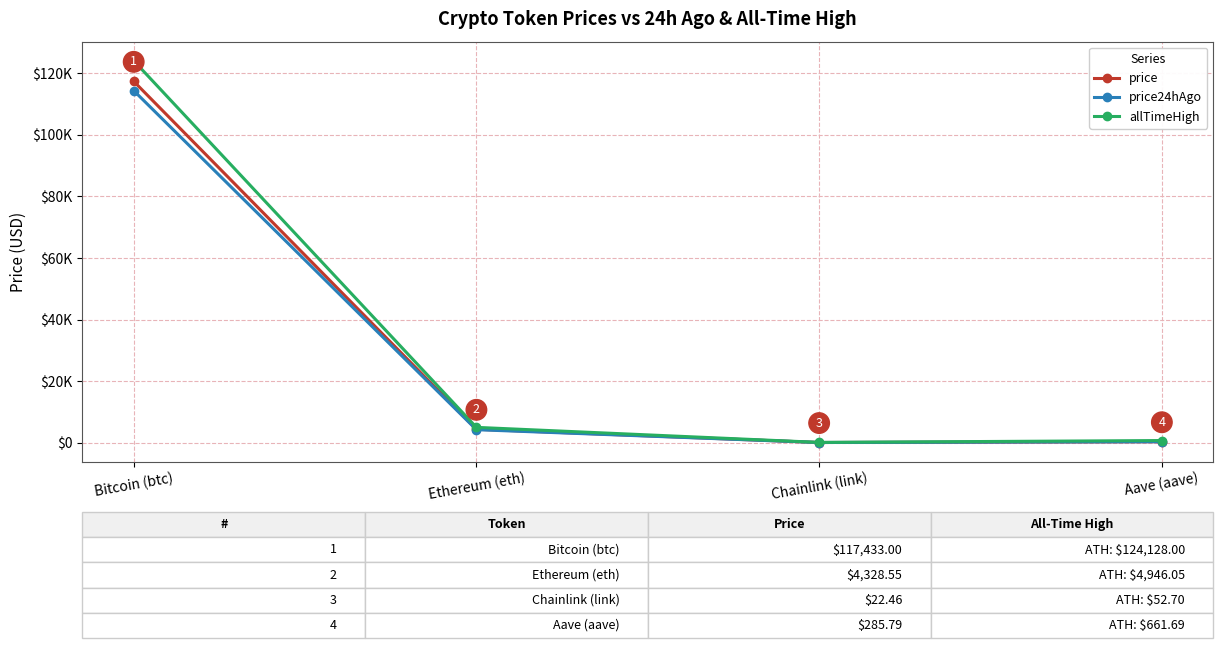

What is the difference between the second highest and minimum values in the price series?

4306.1